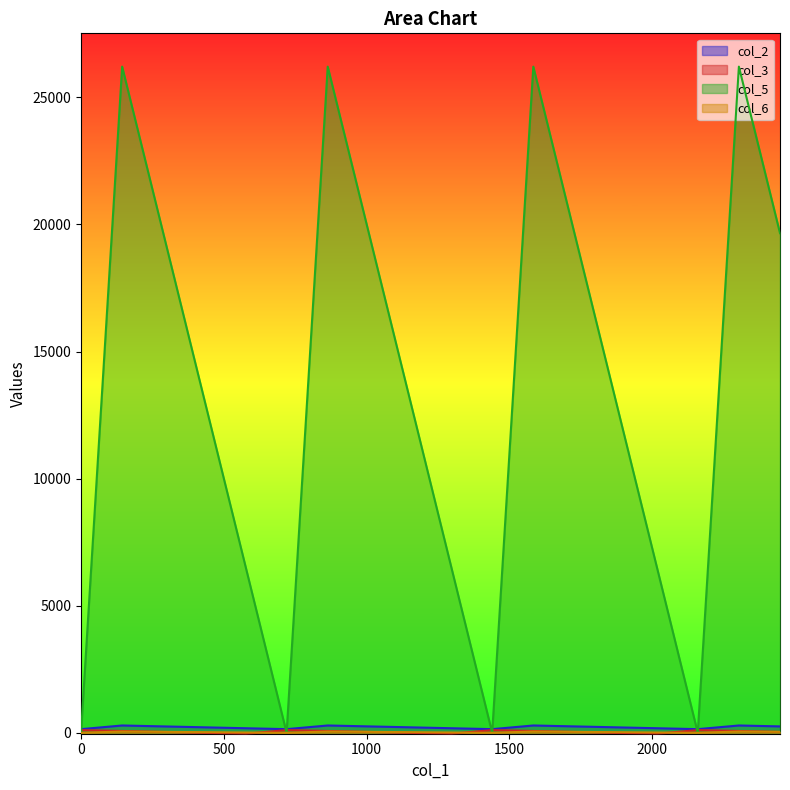

Which series changed the most between 1008 and 1728?

col_2